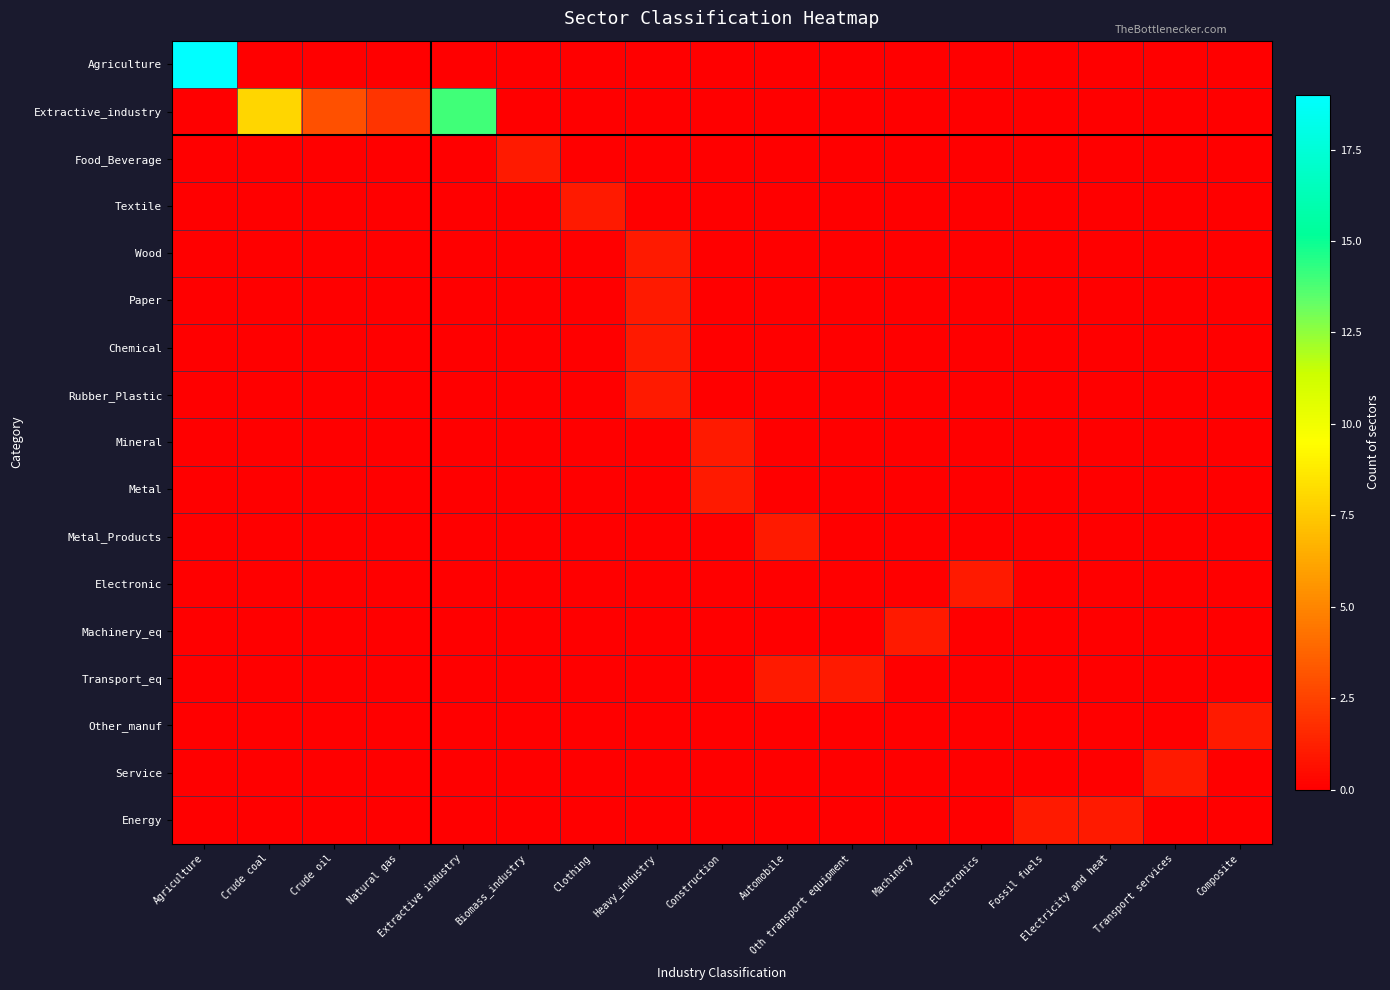

Which series has the widest spread of values?

Agriculture